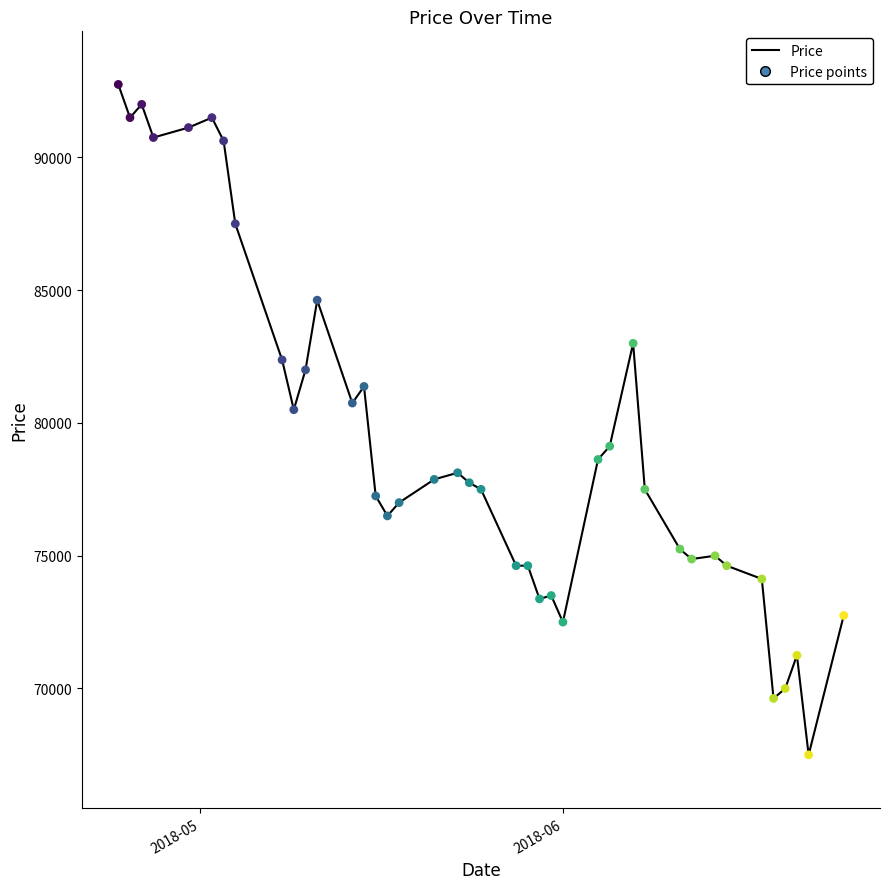

What is the maximum value shown in the chart?

92750